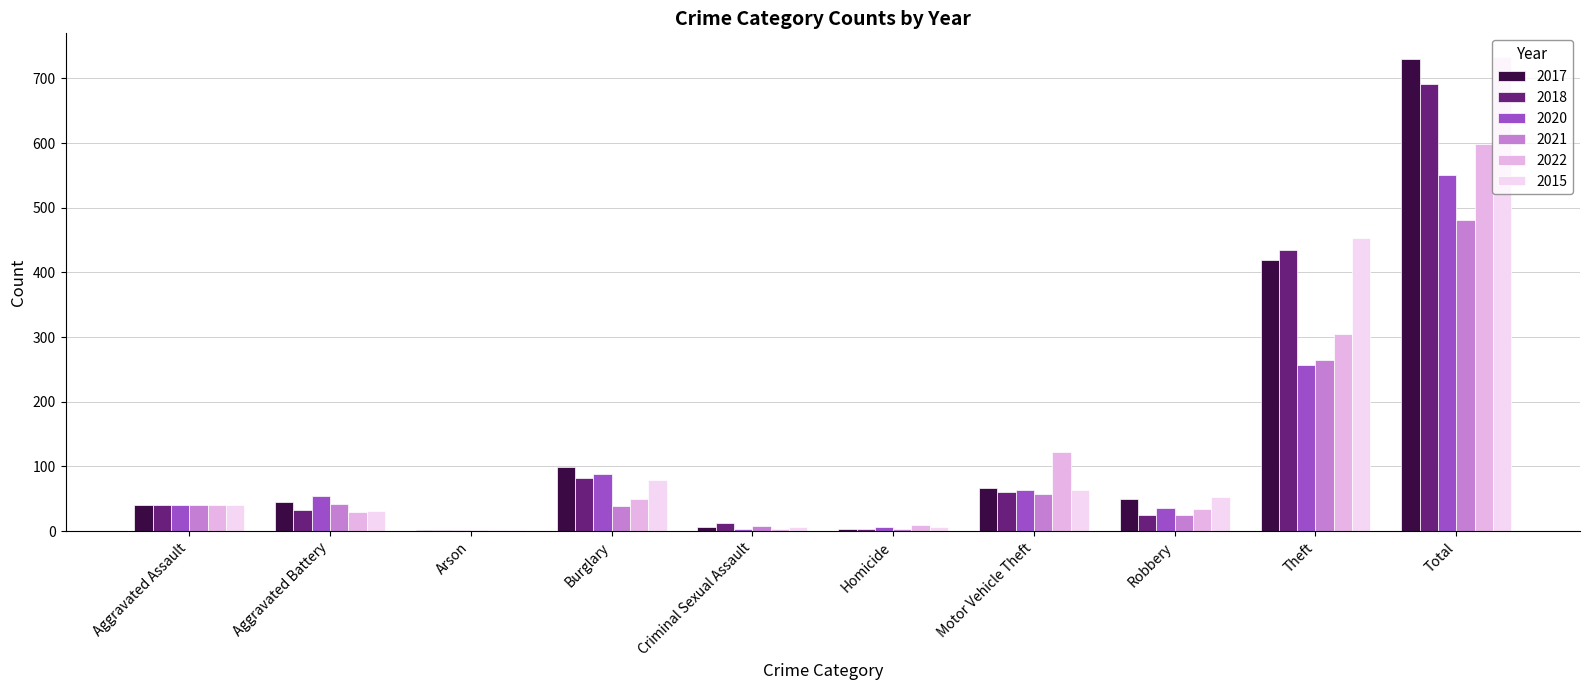

What is the minimum value shown in the chart?

1